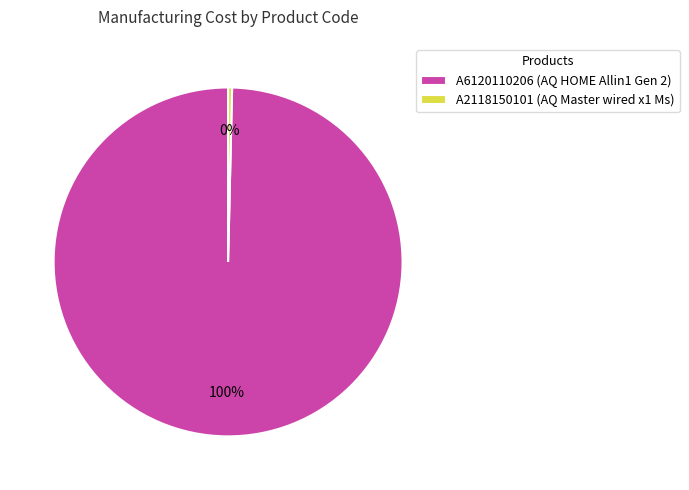

The A2118150101 slice represents 0% of the pie. True or false?

True